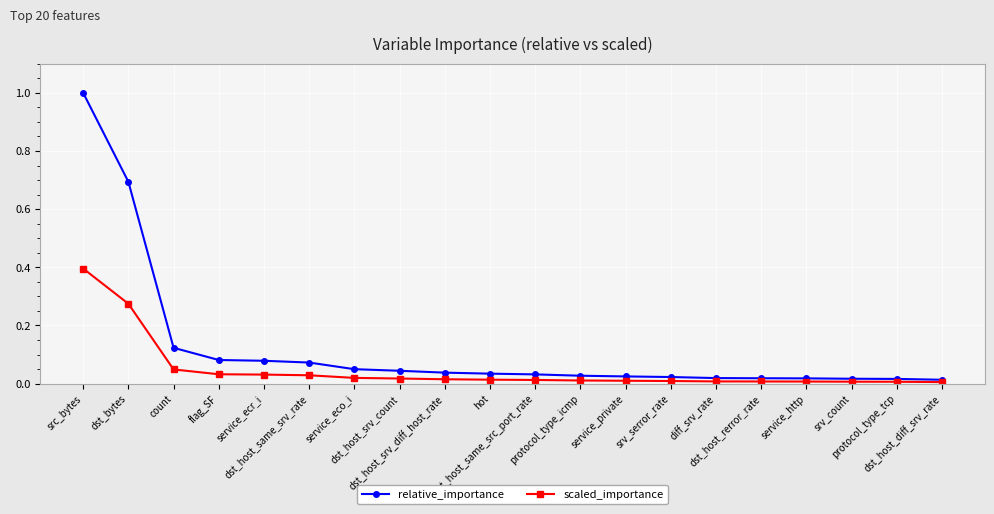

What is the label of the 17th point from the left?

service_http